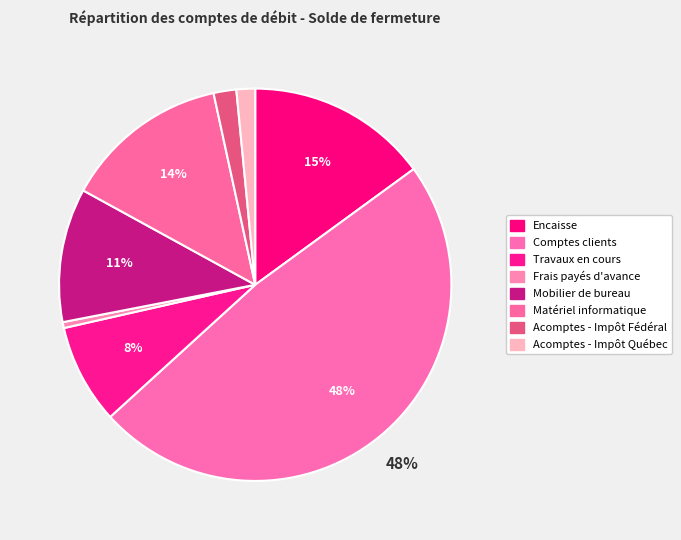

How much of the chart is everything except Travaux en cours?

91.8%